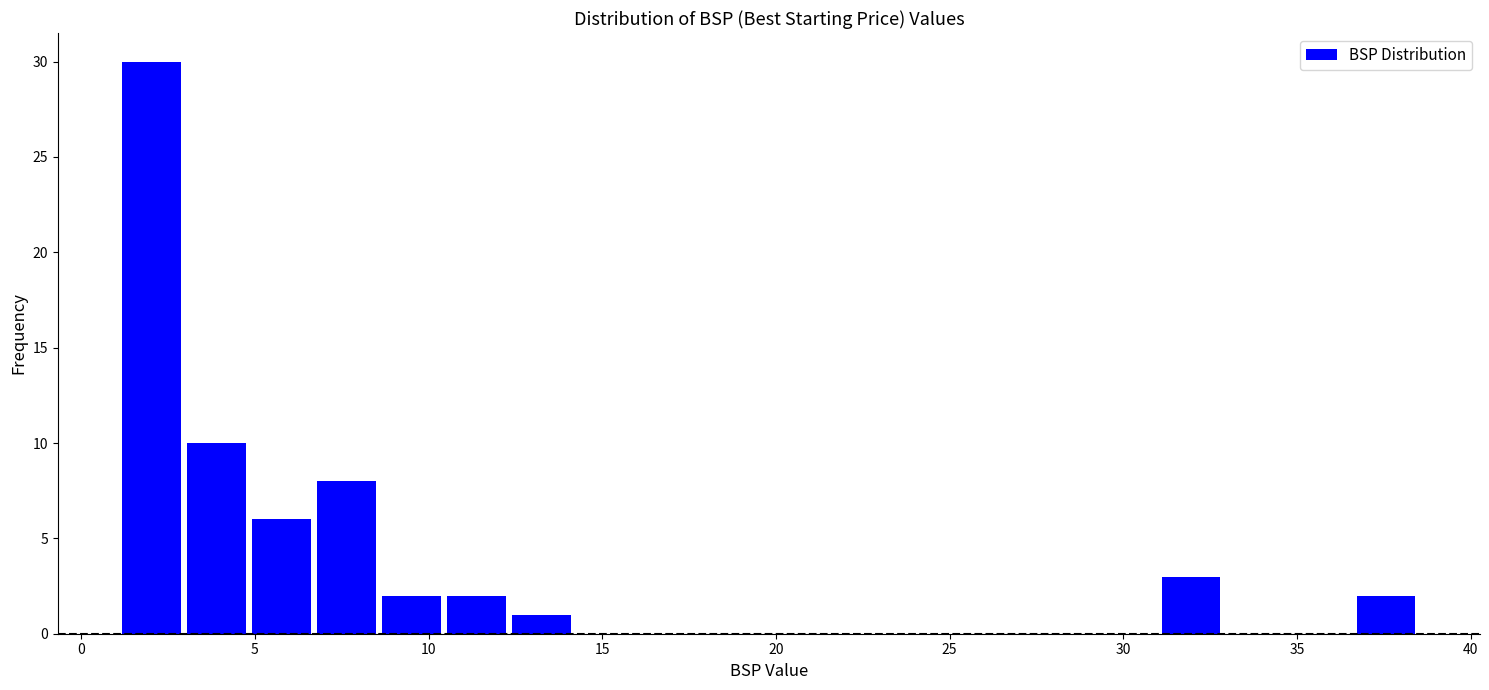

Read against the x-axis, roughly where is the centre of the tallest bar?

2.0